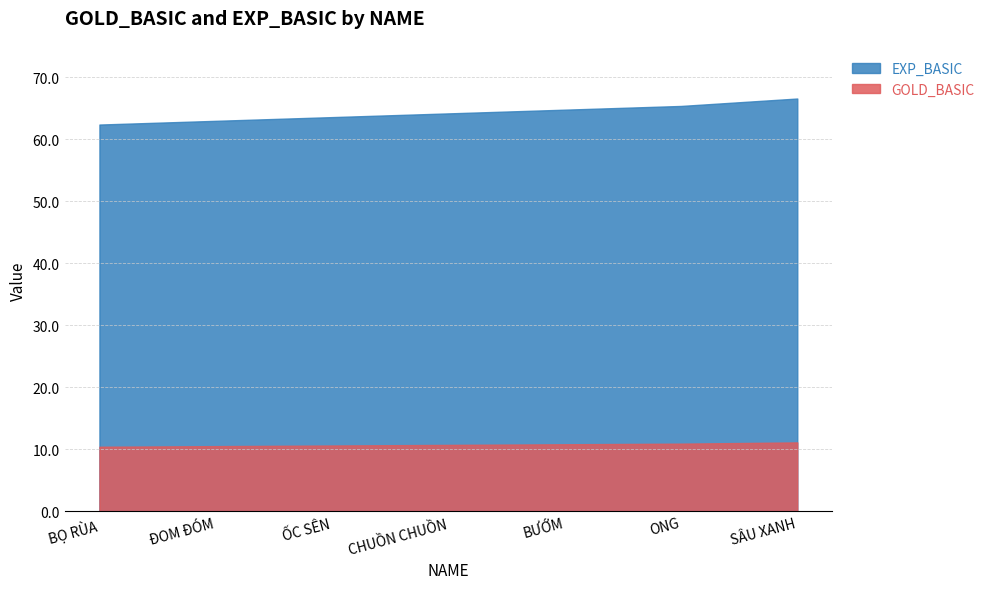

Does the chart have visible grid lines?

Yes